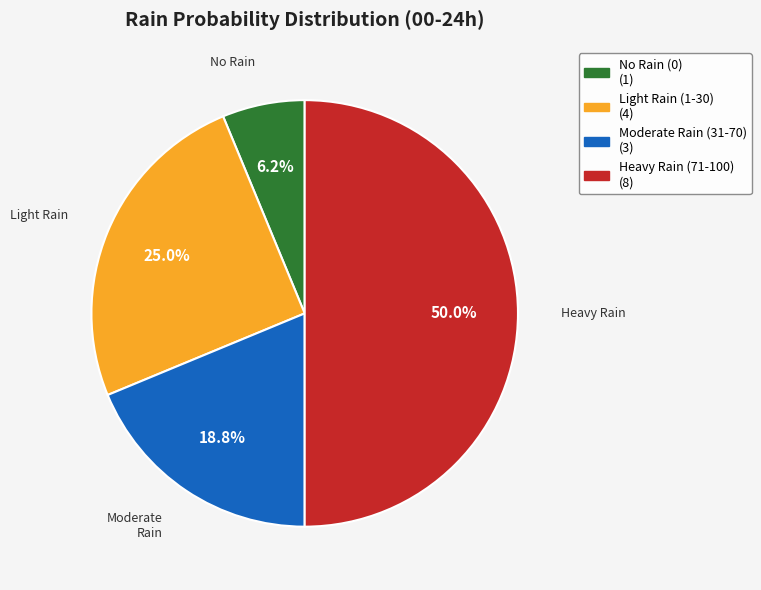

To the nearest percent, what is the difference between the largest and smallest slice percentages?

44%